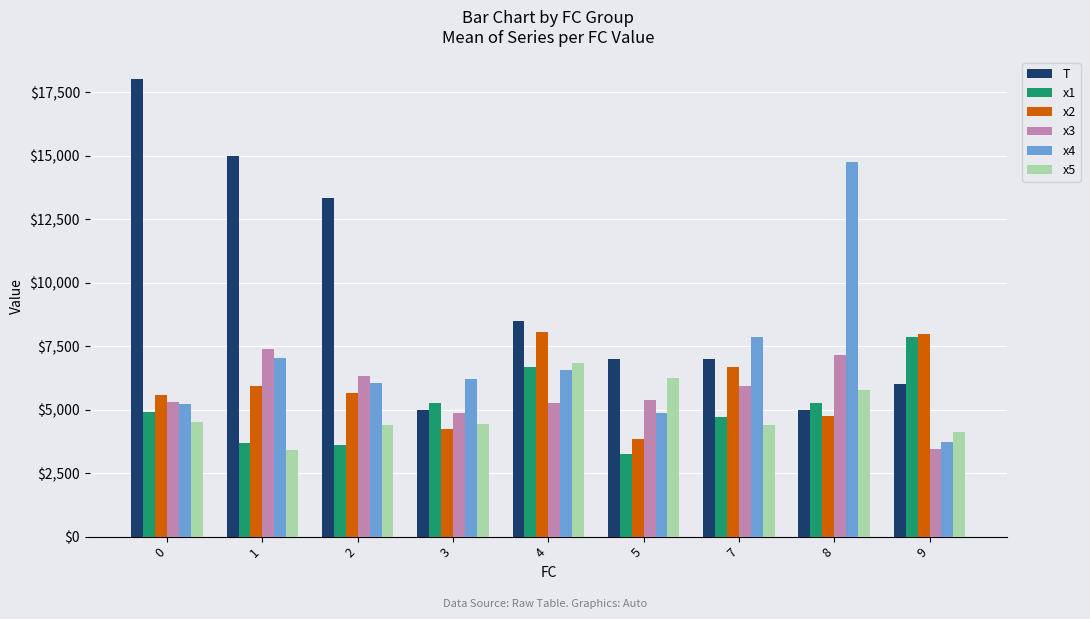

What is the sum of the x2 values at 3 and 0?

9811.7